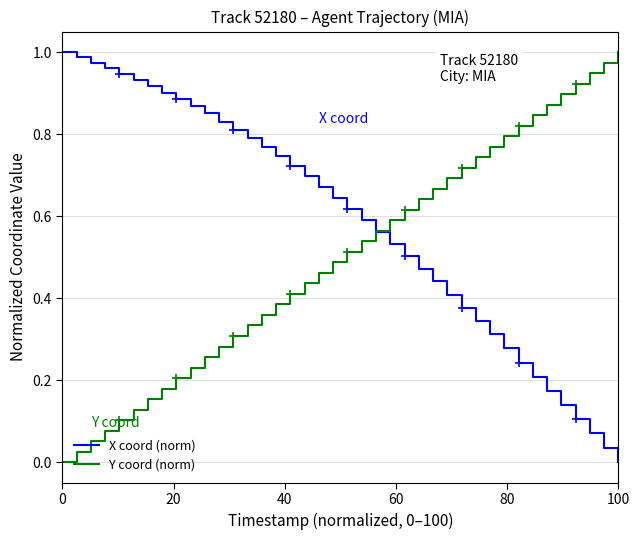

How many lines are shown in the chart?

2